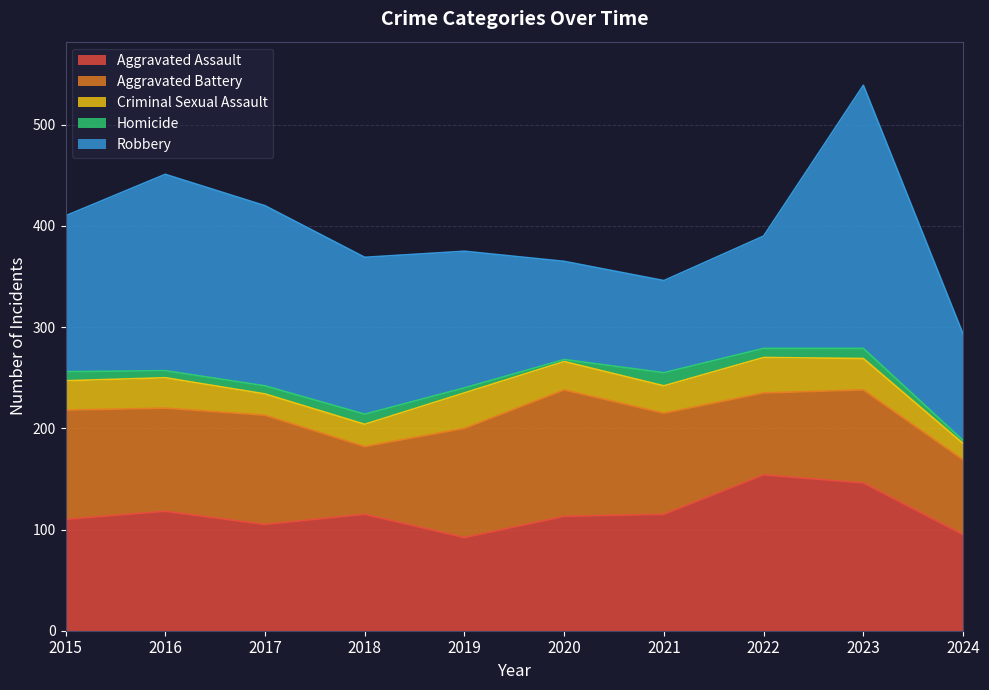

Rank the series at 2015 from lowest to highest value.

Homicide, Criminal Sexual Assault, Aggravated Battery, Aggravated Assault, Robbery